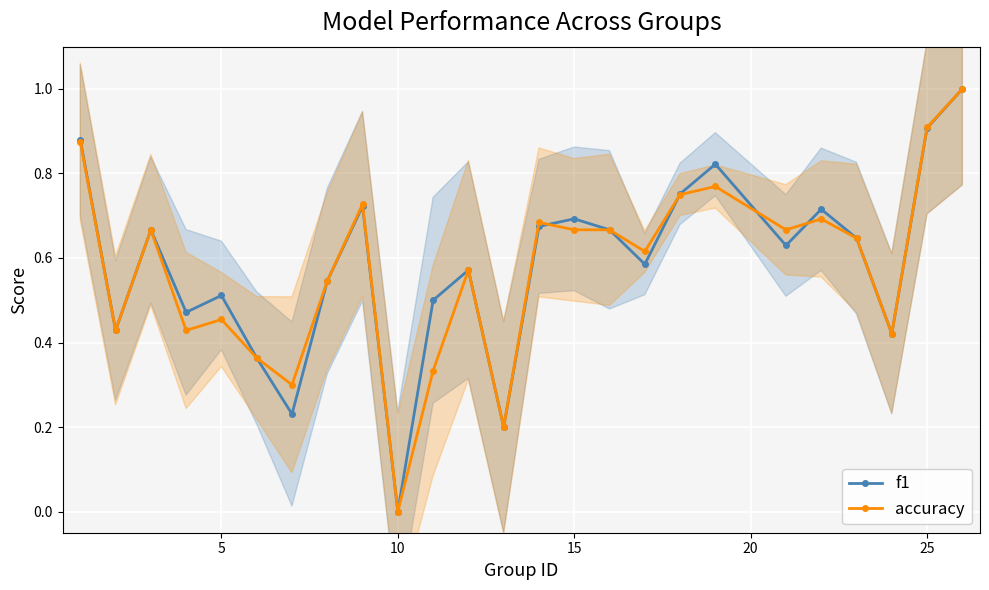

Which series has the largest total across all categories?

f1